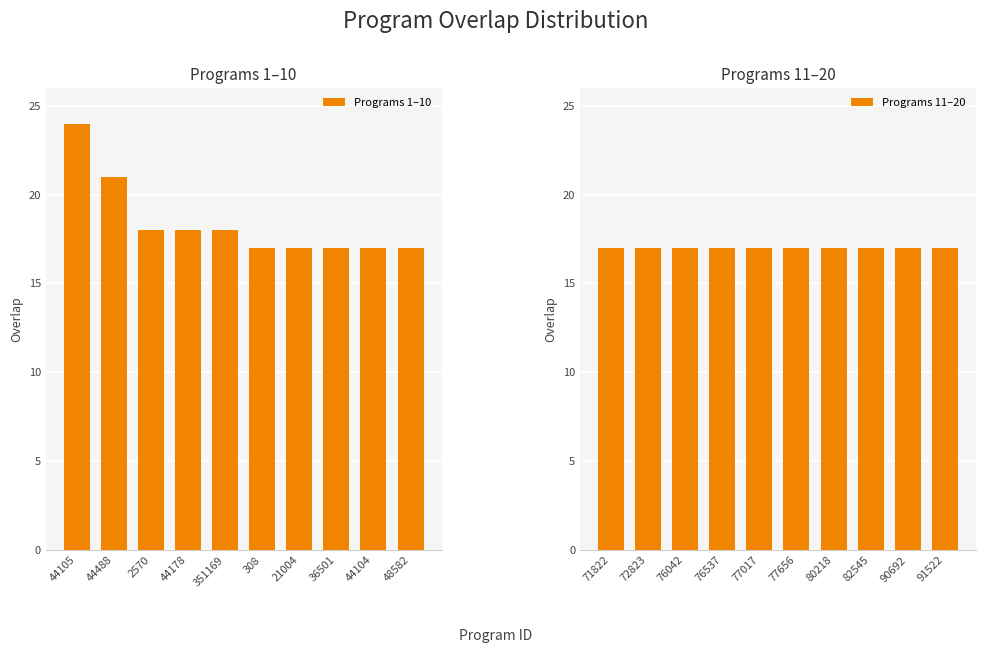

What is the difference between the maximum and minimum values in the Programs 1–10 series?

7